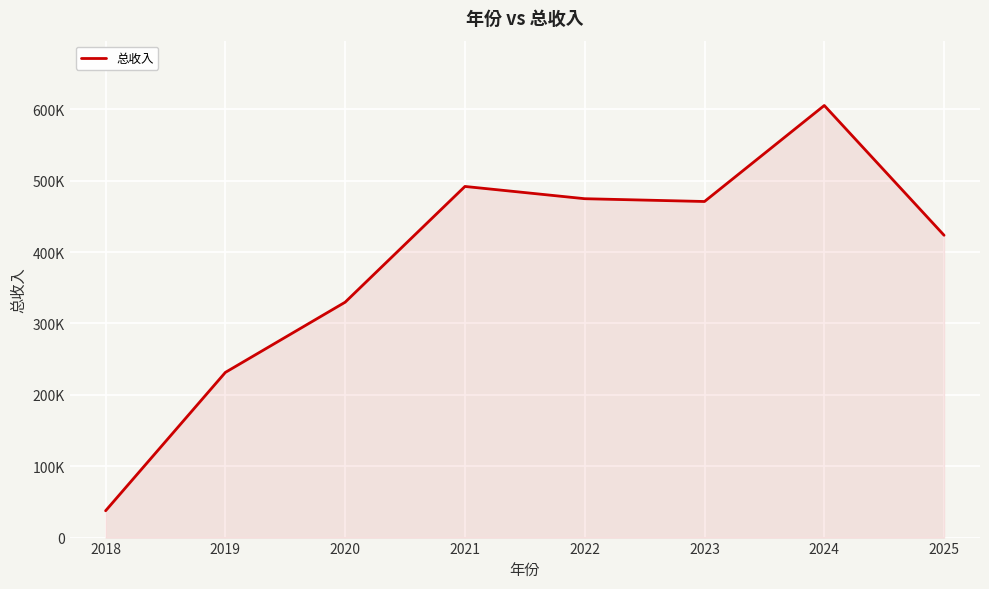

At which label is the value closest to 321532?

2020